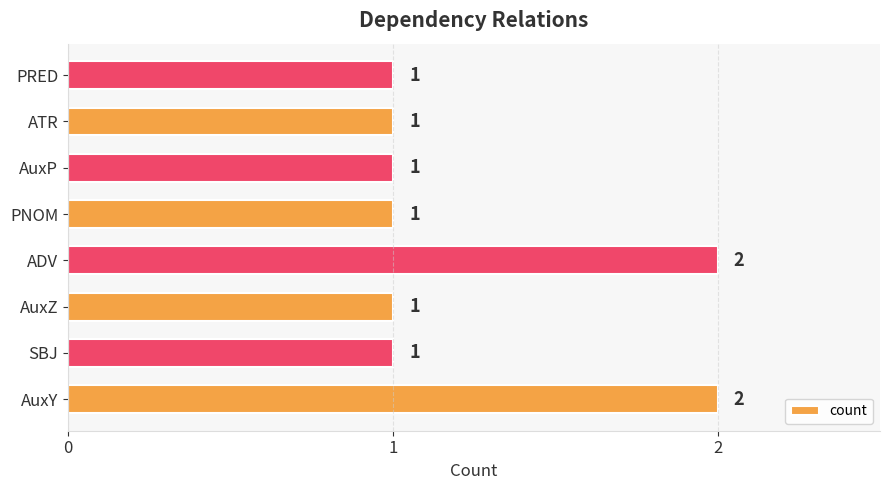

The chart shows a value of 1 at PNOM. True or false?

True